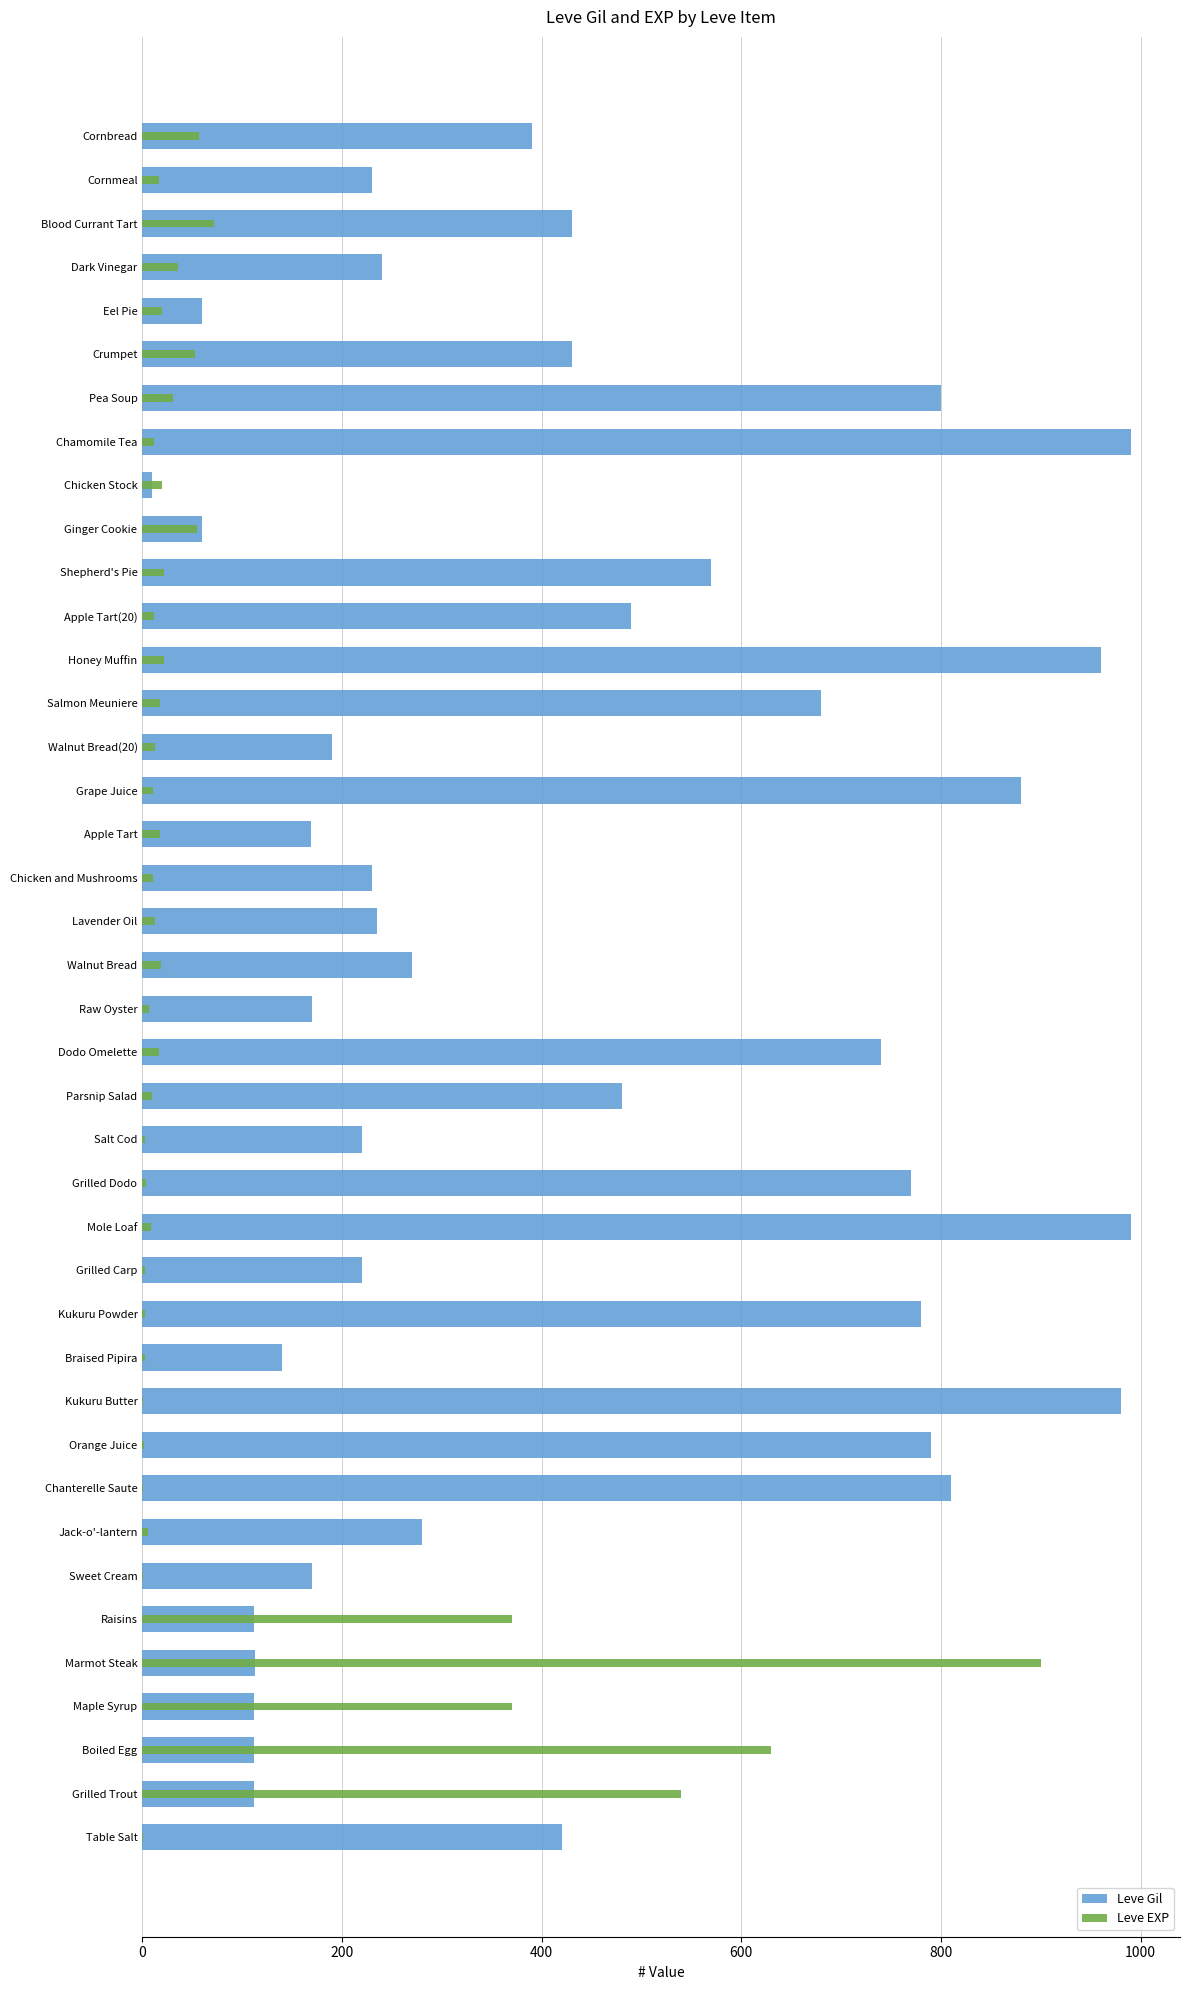

Between Sweet Cream and Chicken Stock, which series saw the biggest shift?

Leve Gil